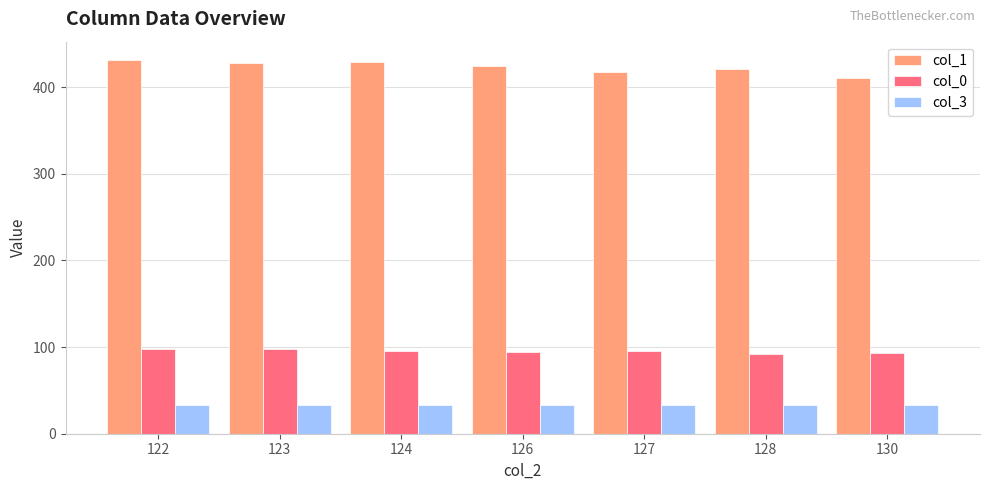

Is the value of col_0 at 126 greater than the value of col_3 at 130?

Yes